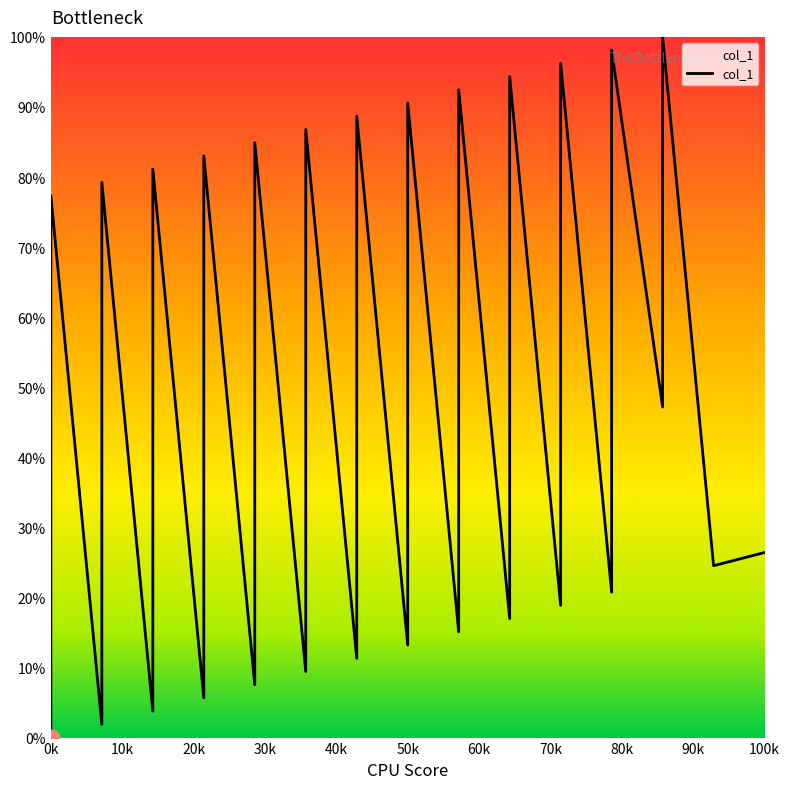

How many series are shown in this chart?

1